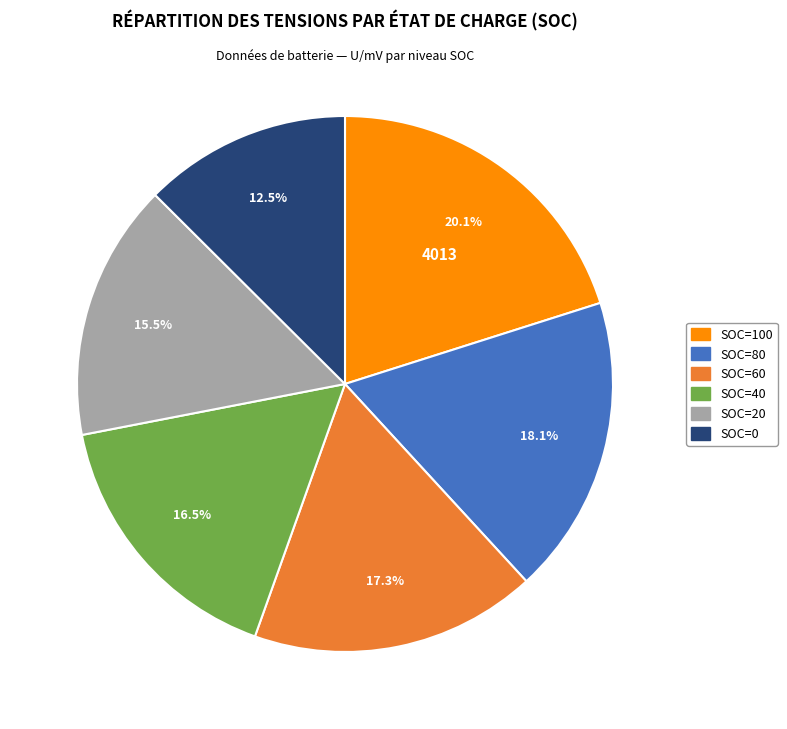

Rank the categories by value from lowest to highest.

SOC=0, SOC=20, SOC=40, SOC=60, SOC=80, SOC=100